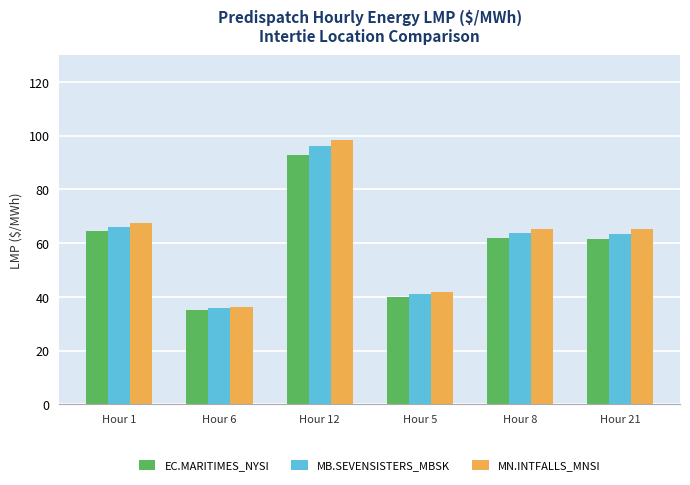

What is the label of the 4th bar from the right?

Hour 12